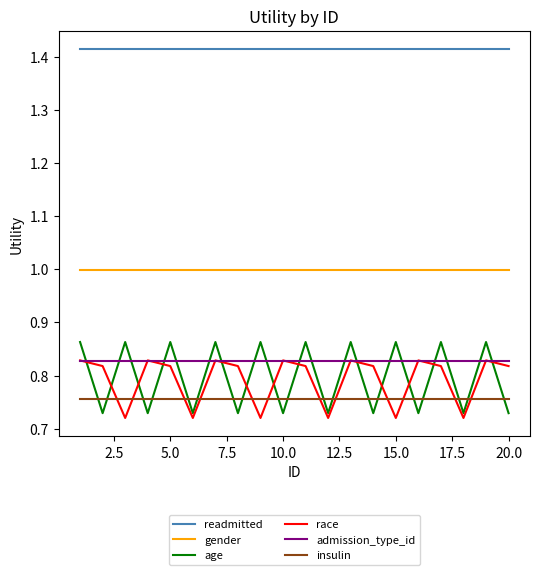

True or false: race and insulin cross at least once.

True